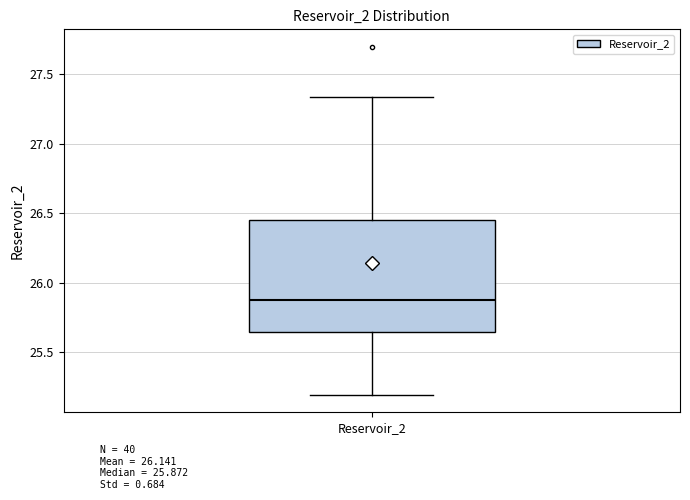

Transcribe this box plot: give where the median line is, the range the box spans, and where the two whiskers end, as read against the y-axis. The values are not printed on the chart, so give them approximately, as read against the axis.

median 25.85, box 25.65 to 26.45, whiskers 25.20 to 27.35